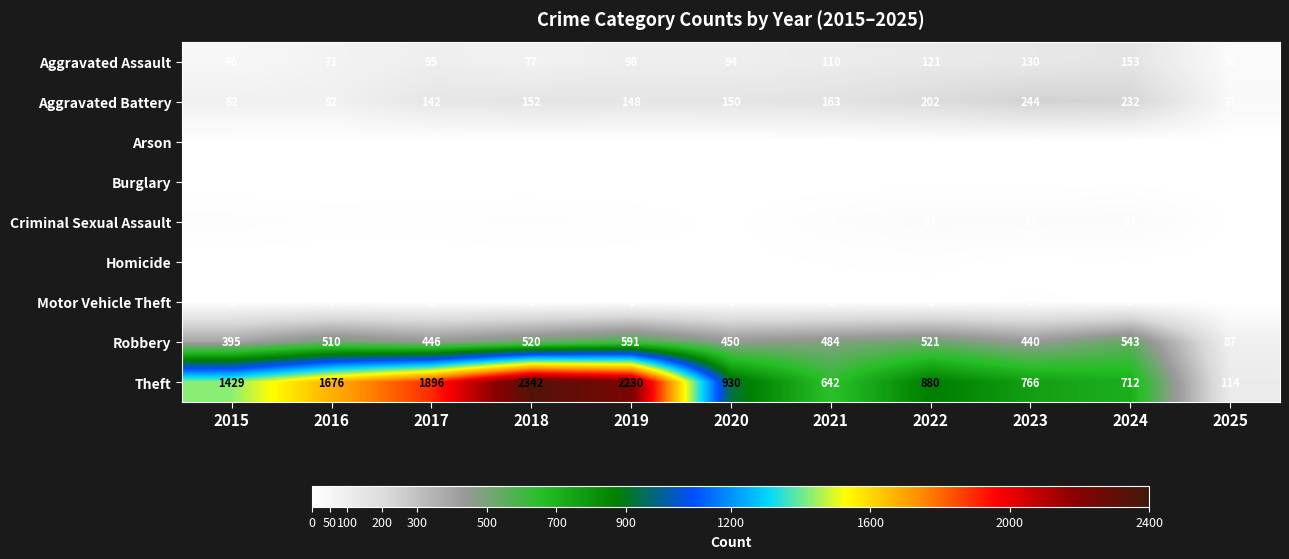

What is the maximum value for Aggravated Assault?

153